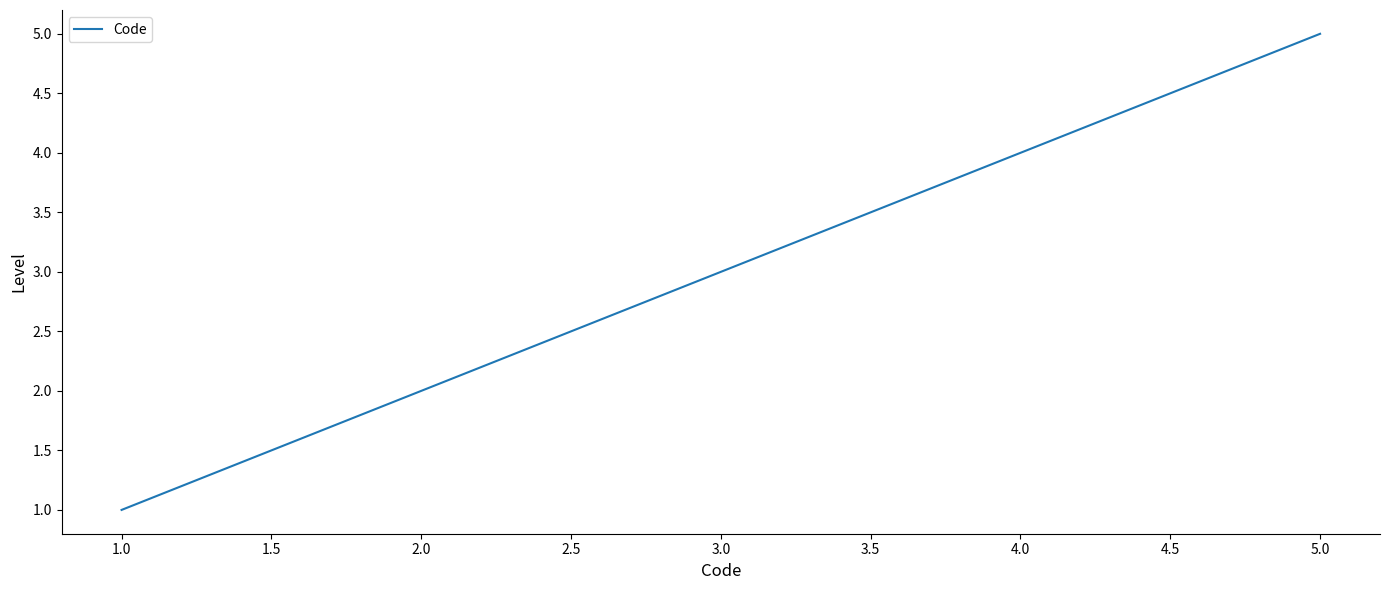

Count the values in the range 2 to 4.

3